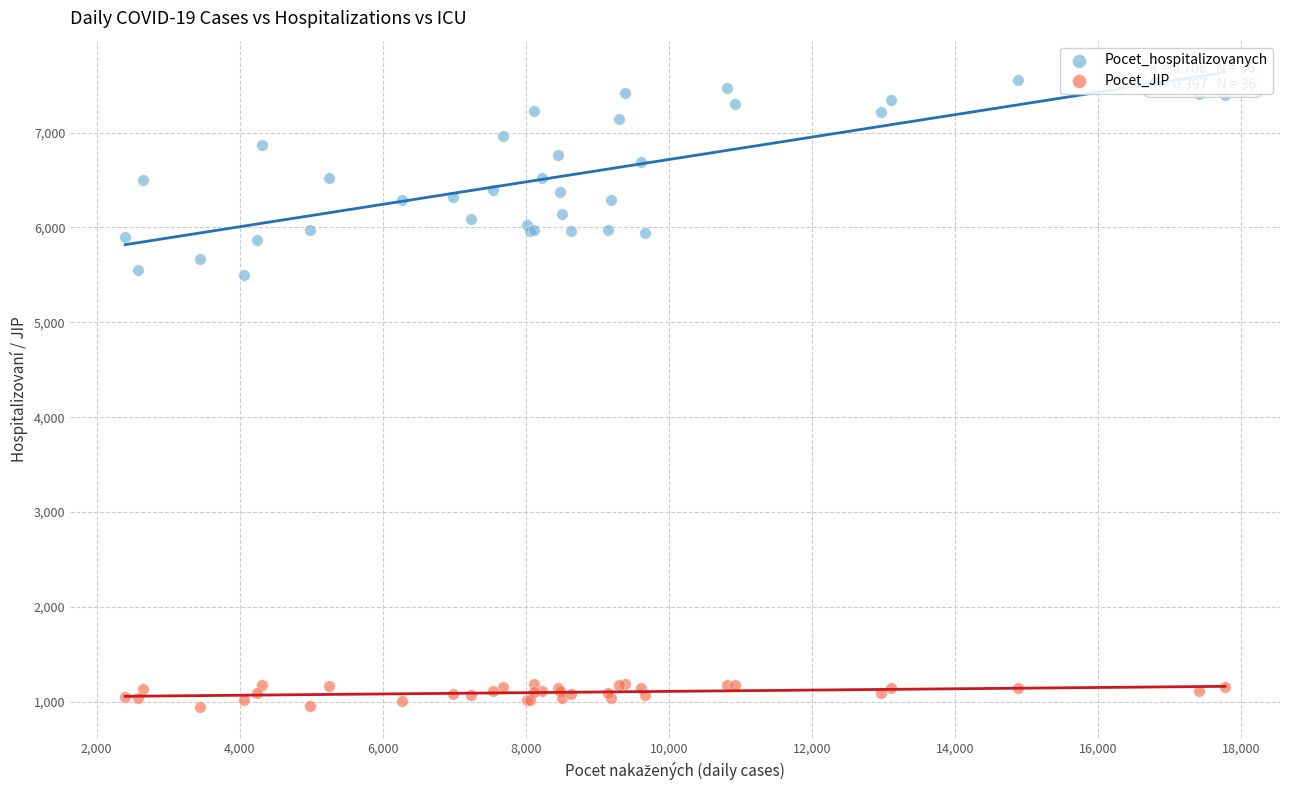

Which series reaches the minimum Y coordinate?

Pocet_JIP